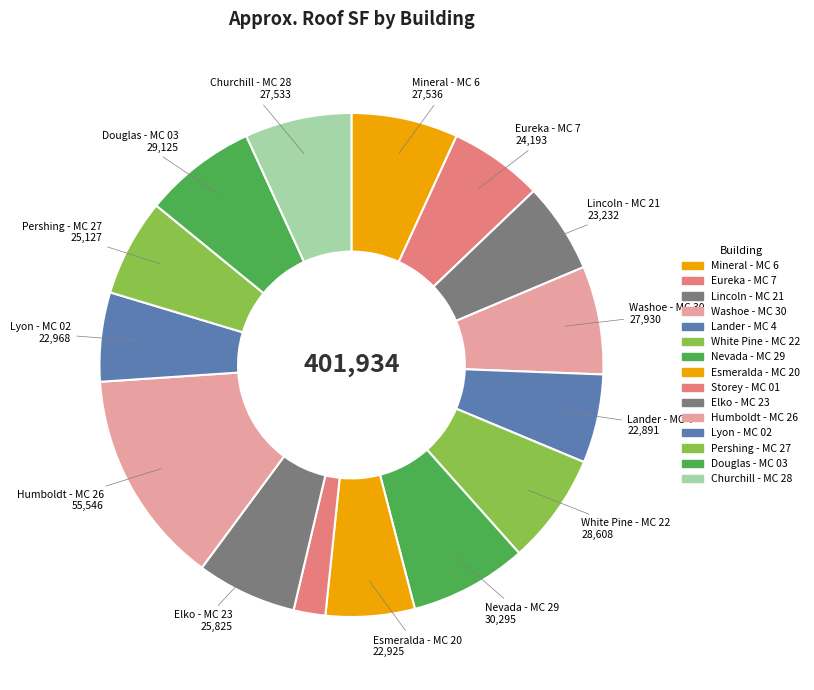

Rank the categories by value from highest to lowest.

Humboldt - MC 26, Nevada - MC 29, Douglas - MC 03, White Pine - MC 22, Washoe - MC 30, Mineral - MC 6, Churchill - MC 28, Elko - MC 23, Pershing - MC 27, Eureka - MC 7, Lincoln - MC 21, Lyon - MC 02, Esmeralda - MC 20, Lander - MC 4, Storey - MC 01